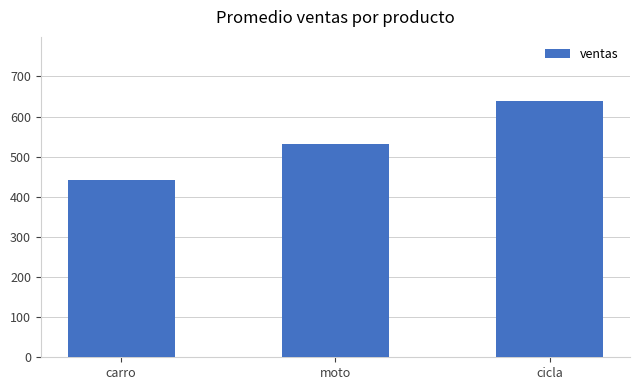

List the labels in order of value, largest first.

cicla, moto, carro